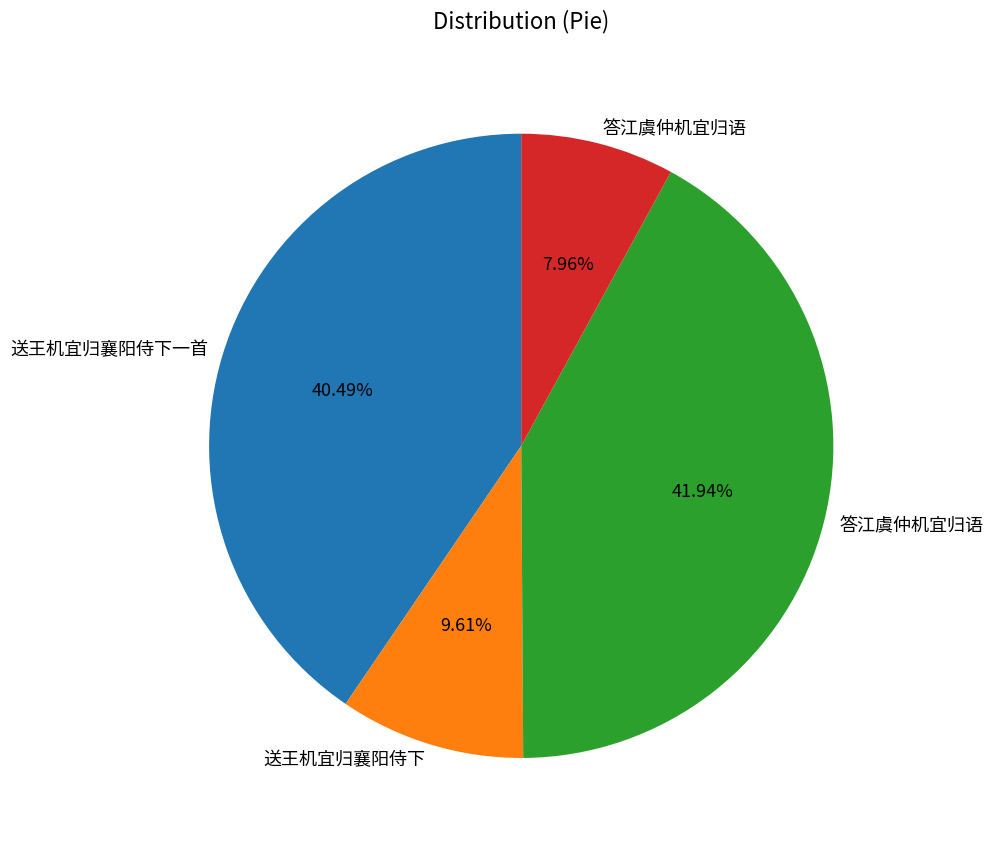

Does any single category account for the majority?

No